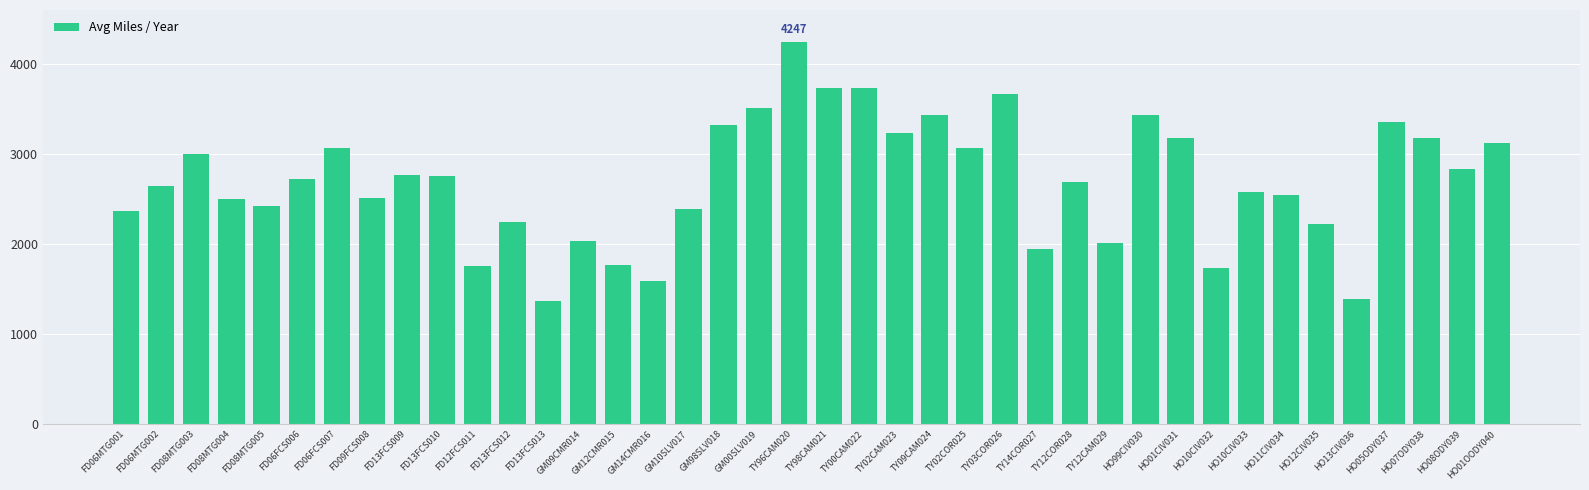

How many categories are shown in the chart?

40